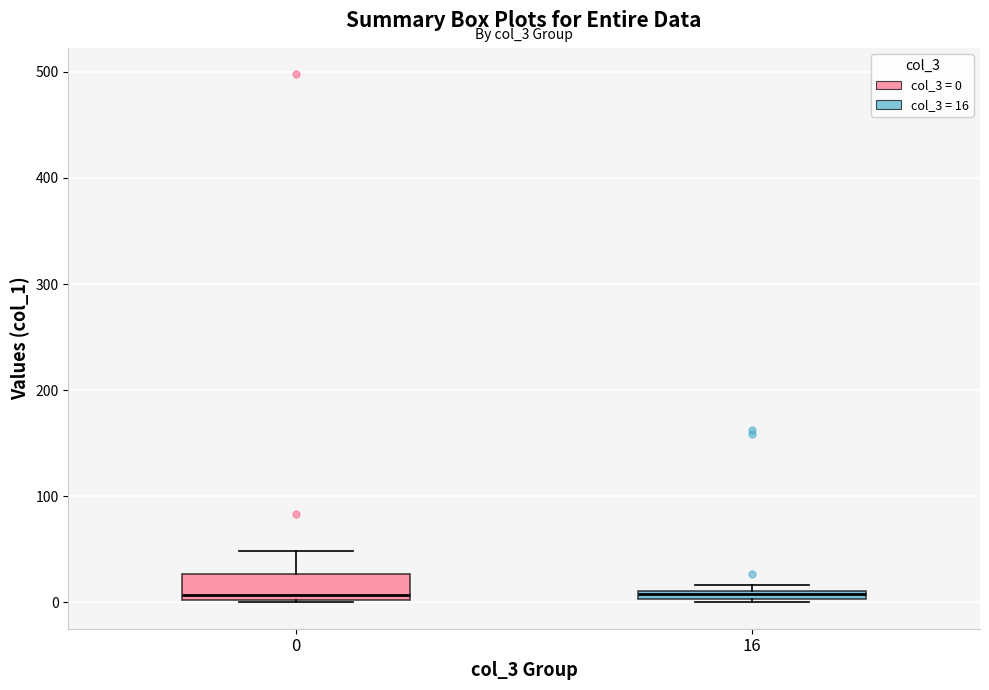

Comparing the boxes themselves (not the whiskers), which one is the tallest?

0